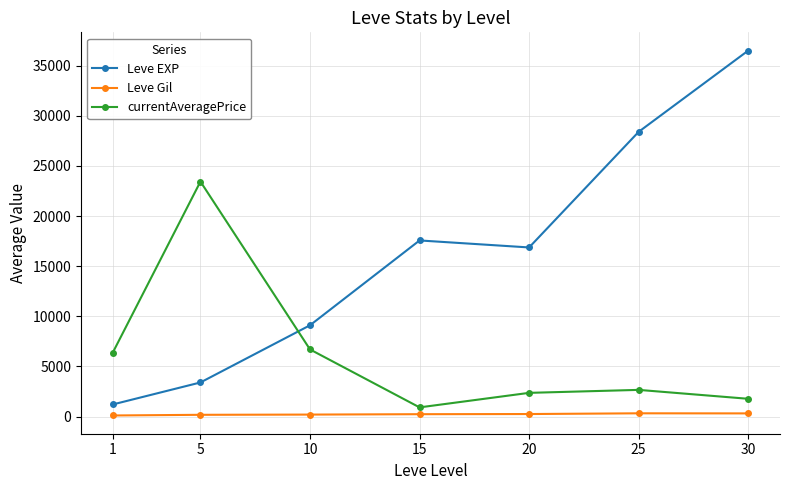

Between 5 and 30, which series saw the biggest shift?

Leve EXP